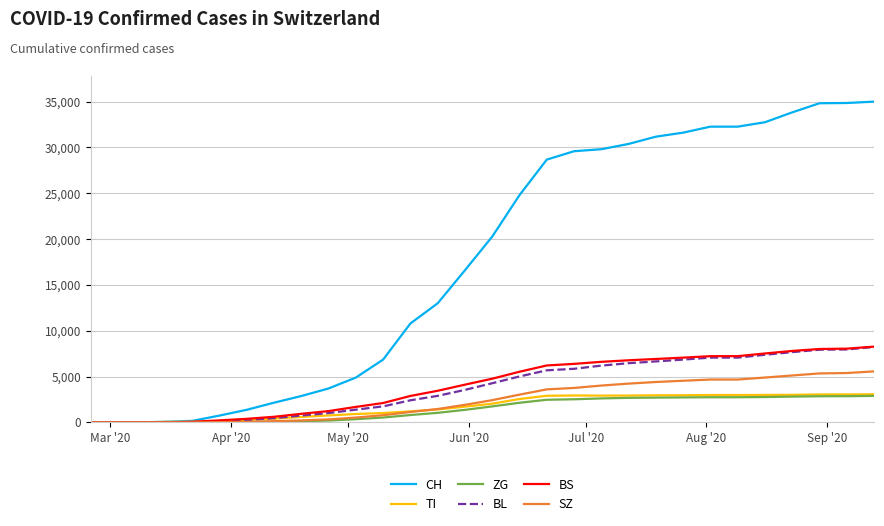

Which series has the largest total across all categories?

CH